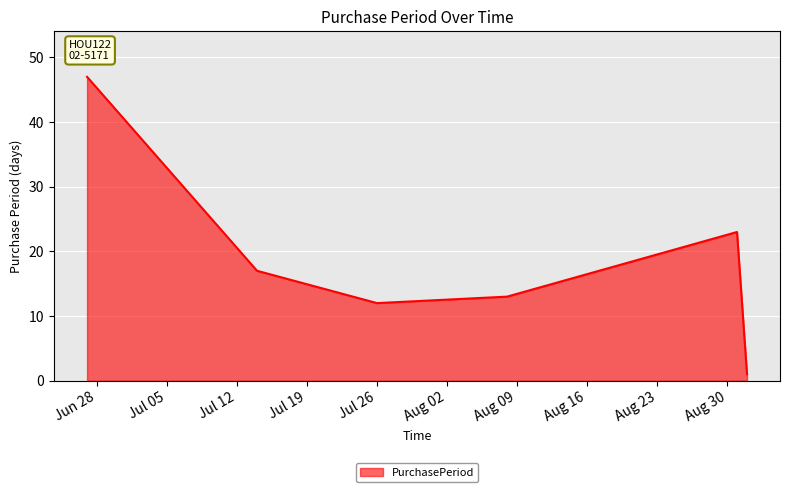

What is the difference between the second highest and minimum values?

22